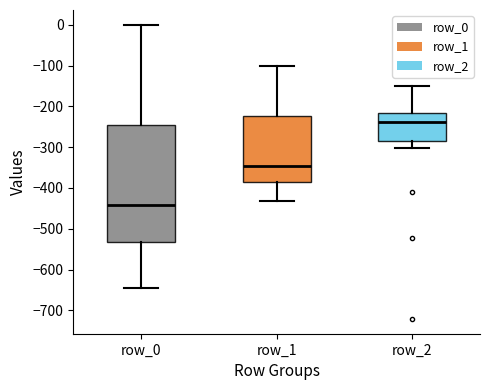

Reading left to right, read every box against the y-axis: the position of its median line, the range the box covers, and the ends of its whiskers. The values are not printed on the chart, so give them approximately, as read against the axis.

row_0: median -440, box -530 to -250, whiskers -640 to 0
row_1: median -350, box -390 to -220, whiskers -430 to -100
row_2: median -240, box -290 to -220, whiskers -300 to -150